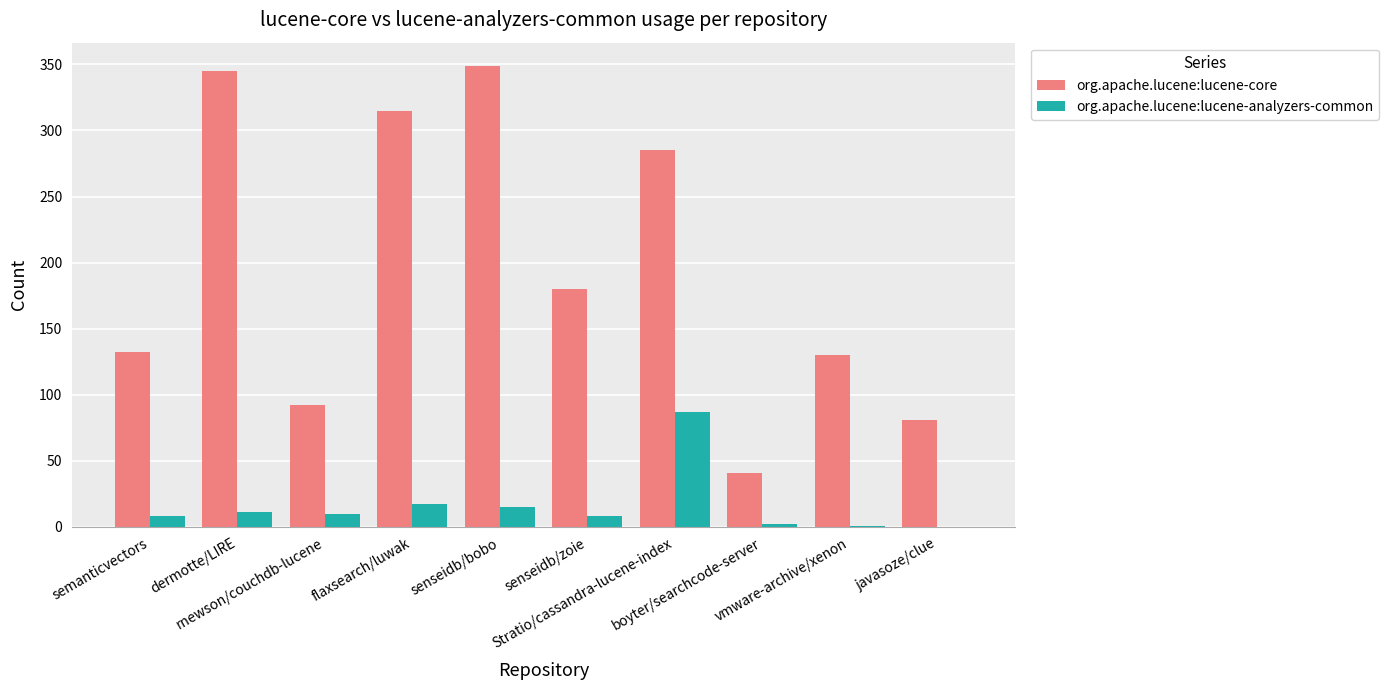

Does the chart contain stacked bars?

No